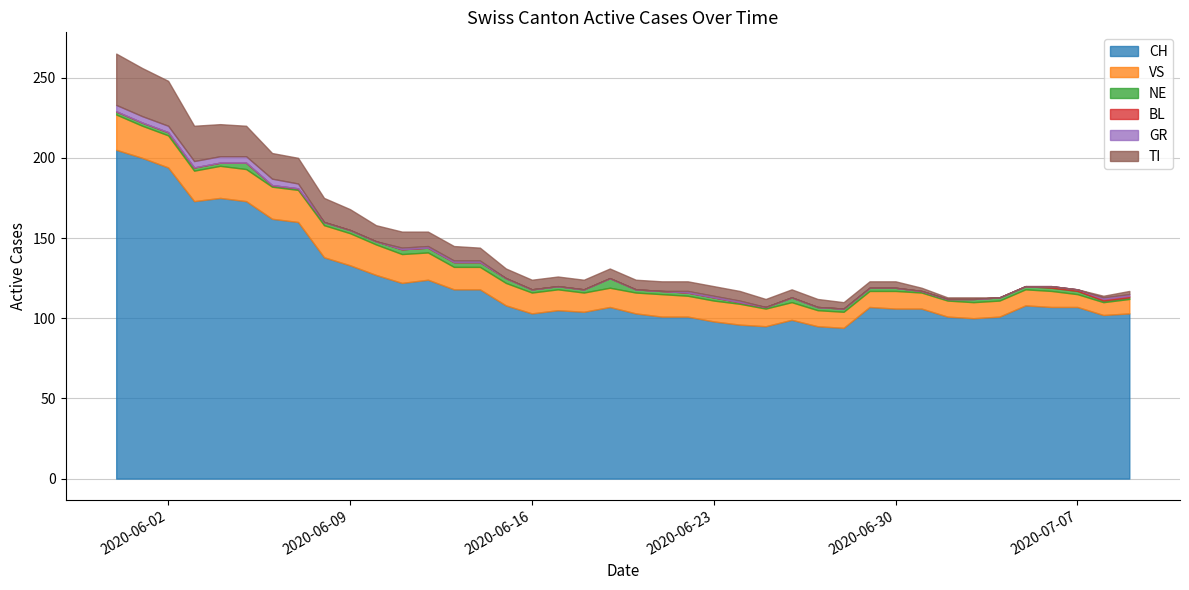

At which label is GR closest to 2?

2020-06-07